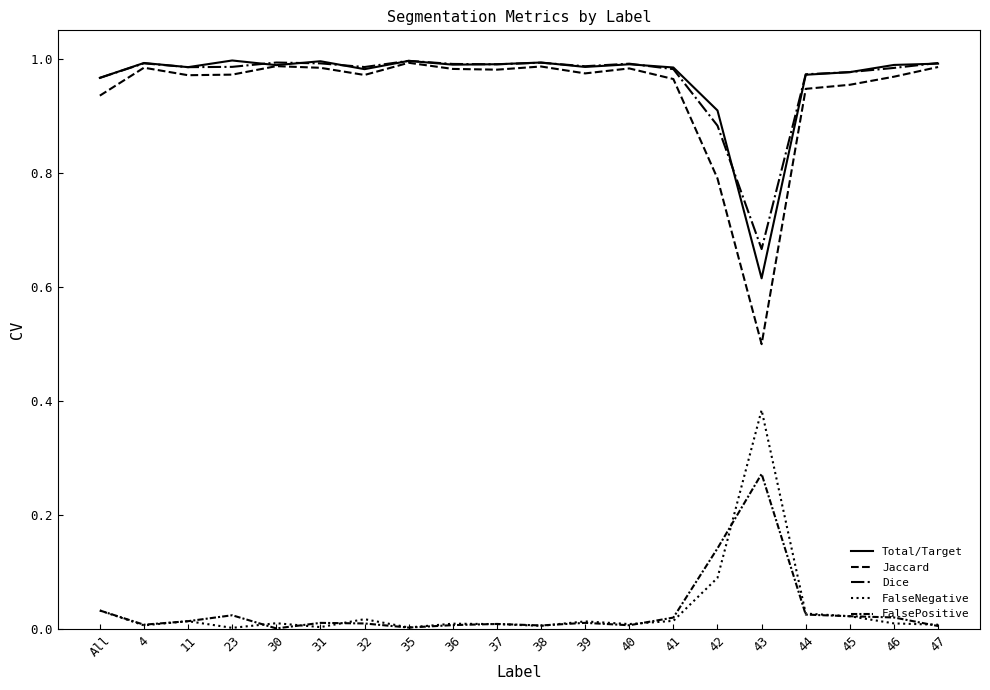

Rank the series by their maximum value, from lowest to highest.

FalsePositive, FalseNegative, Jaccard, Dice, Total/Target